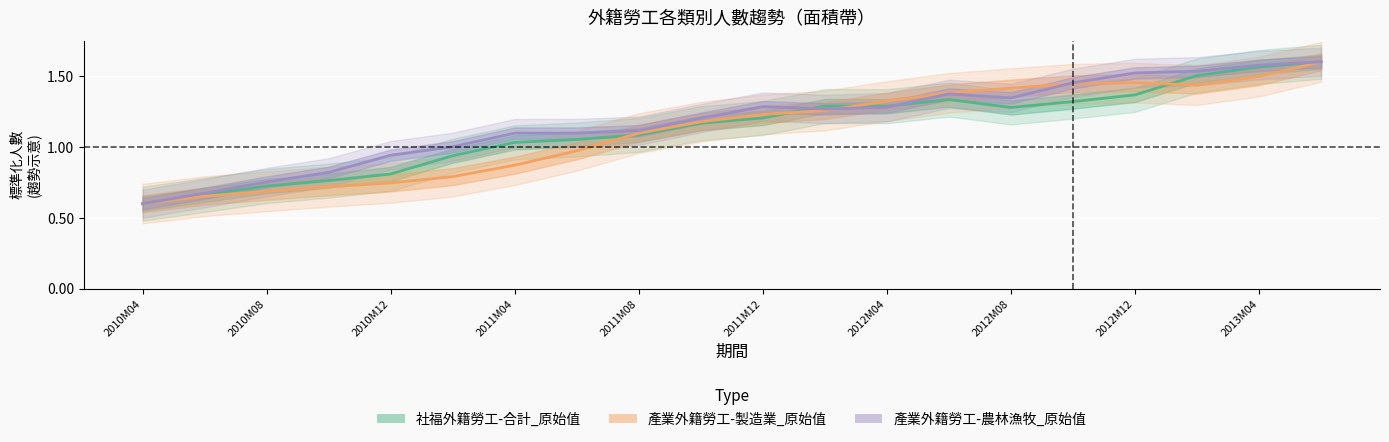

Which series has the widest spread of values?

社福外籍勞工-合計_原始值